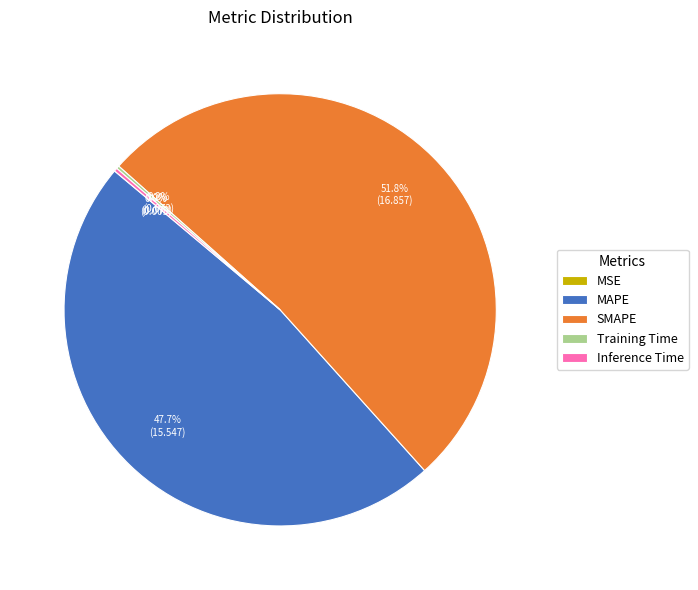

To the nearest percent, what percentage of the pie is SMAPE?

52%